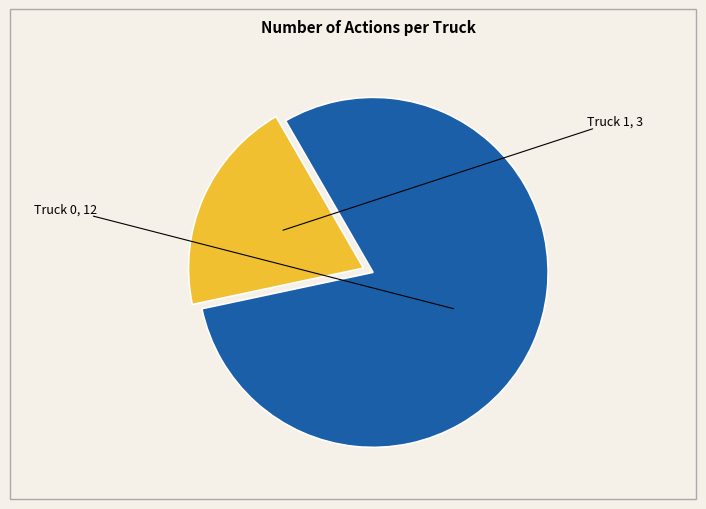

Is there a majority slice in this chart?

Yes